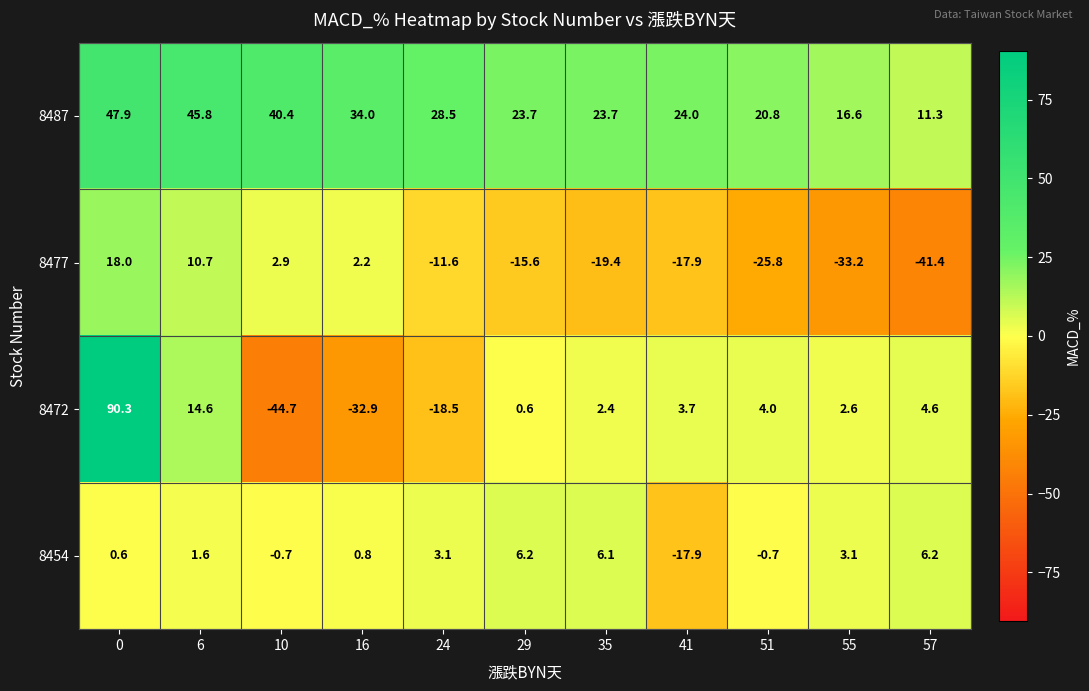

Which series has the largest total across all categories?

8487